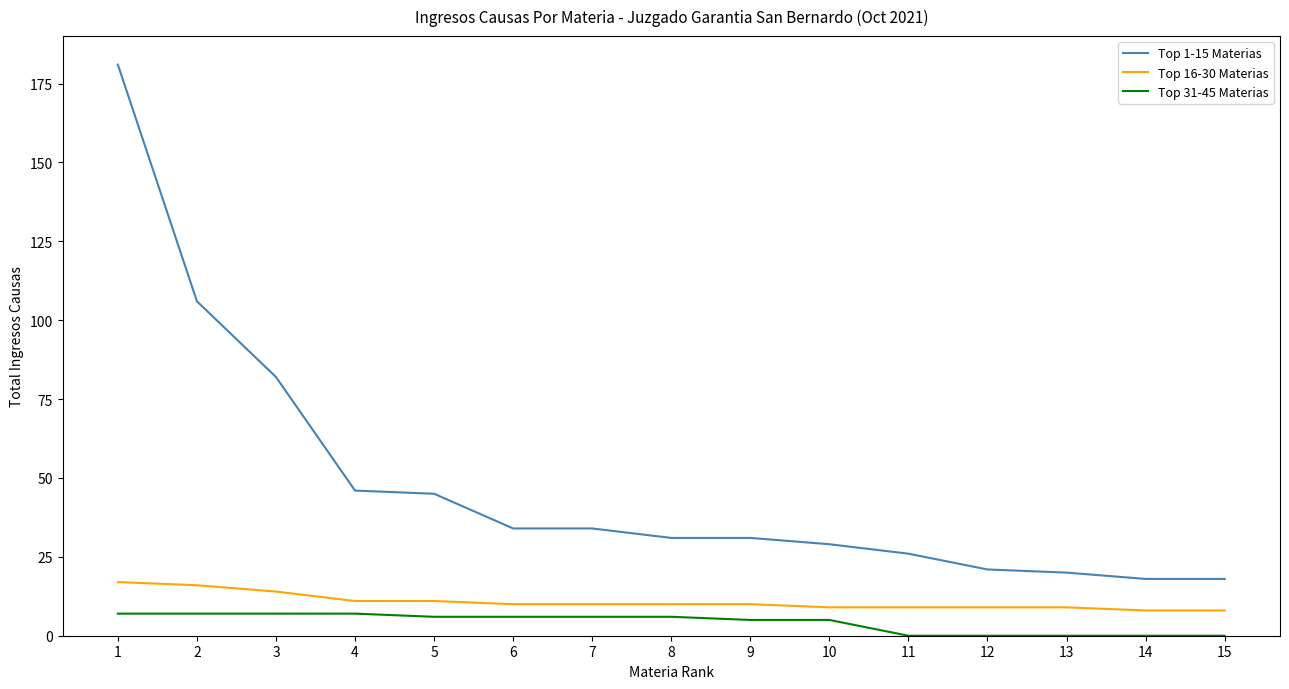

Which series has the largest range (max minus min)?

Top 1-15 Materias